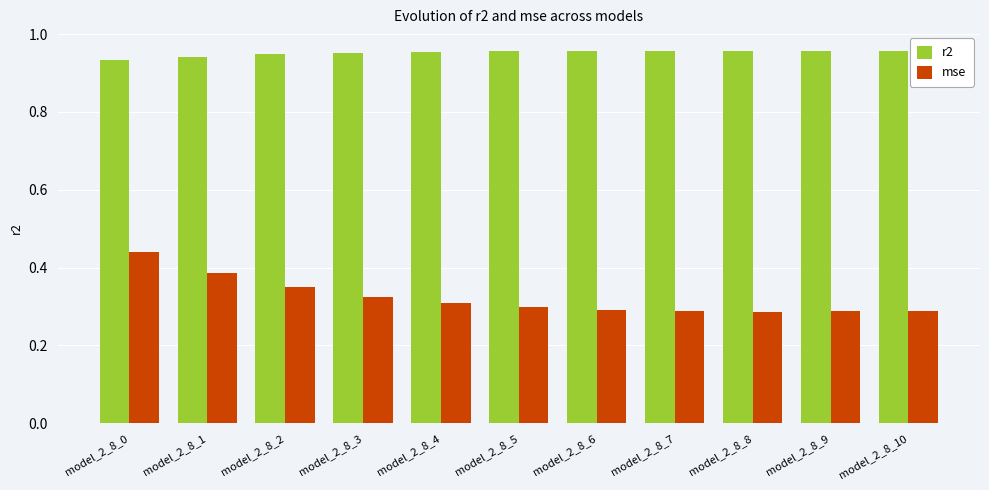

Which series has the widest spread of values?

mse